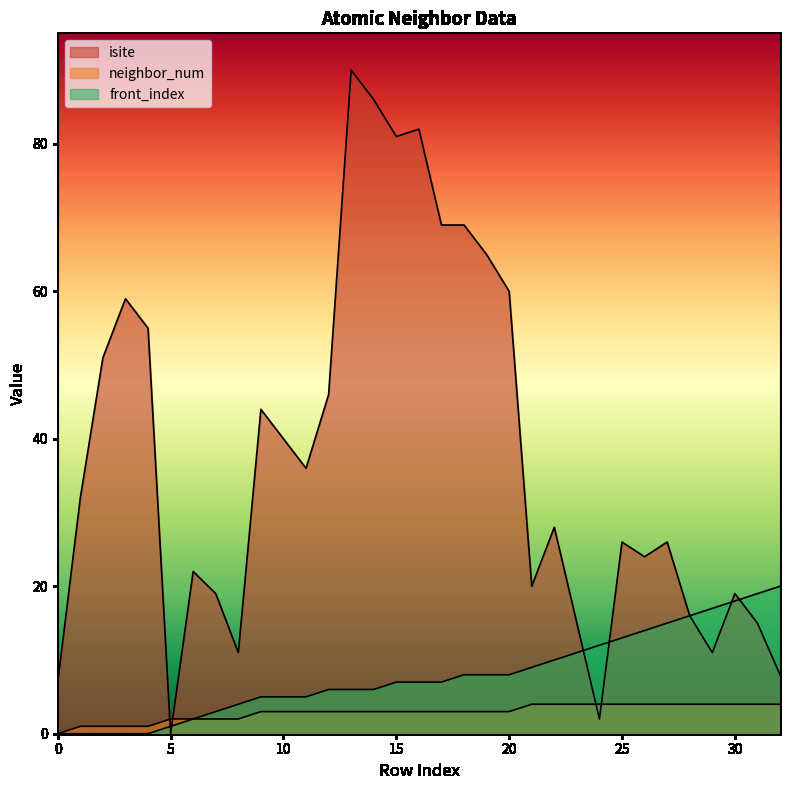

How many values in the front_index series exceed 7?

15